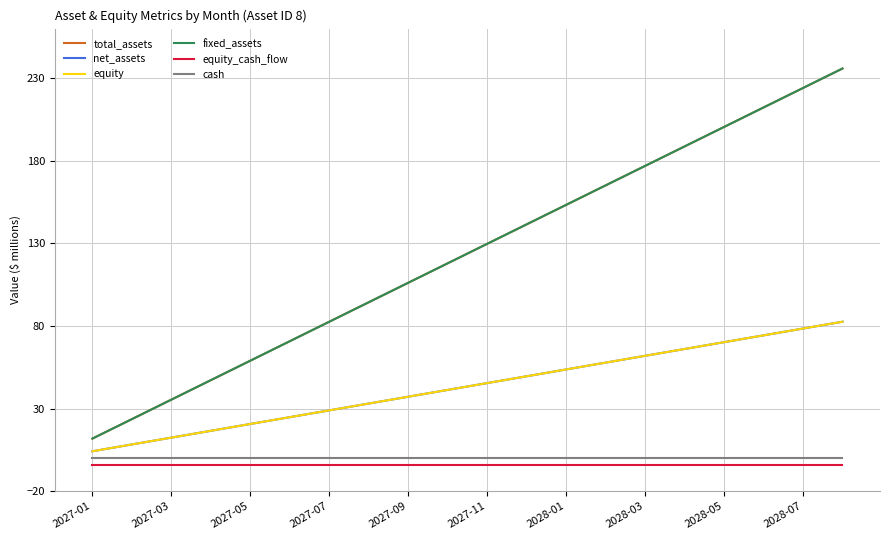

What is the label of the 6th point from the left?

2027-11